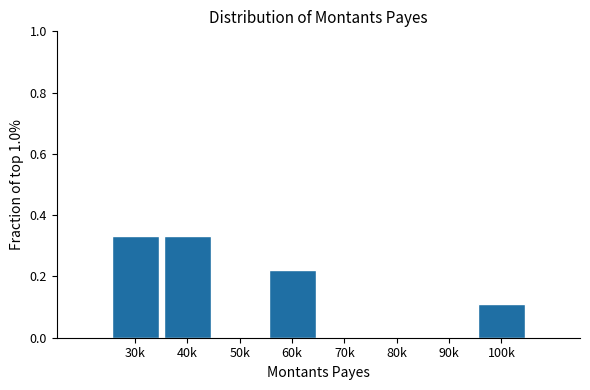

Between 100k and 60k, which is larger?

60k